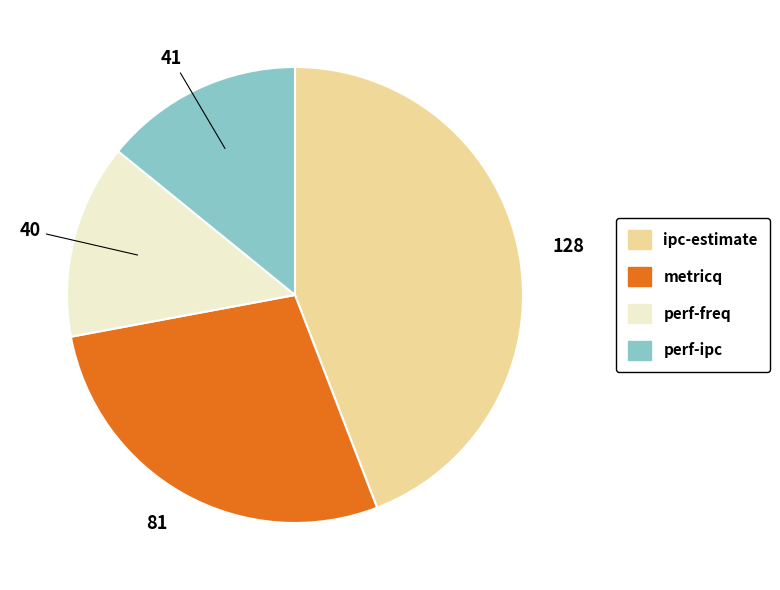

The ipc-estimate slice represents 55% of the pie. True or false?

False